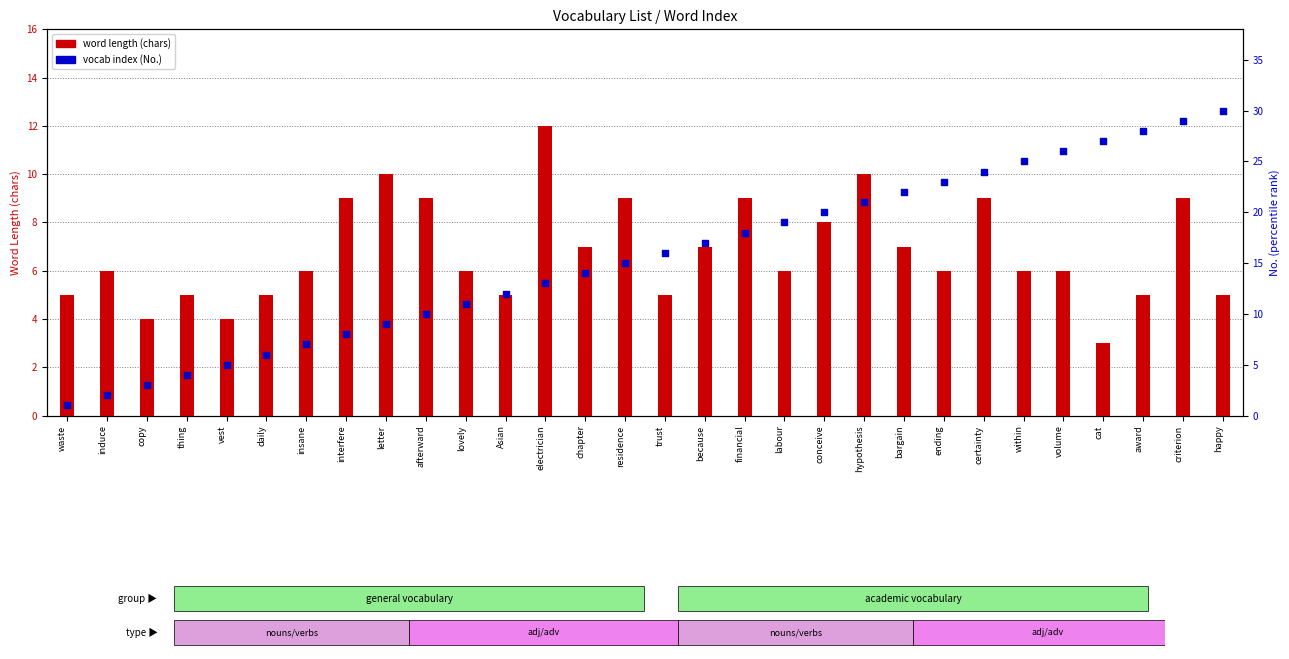

Is the value of word length (chars) at conceive greater than the value of vocab index (No.) at conceive?

No